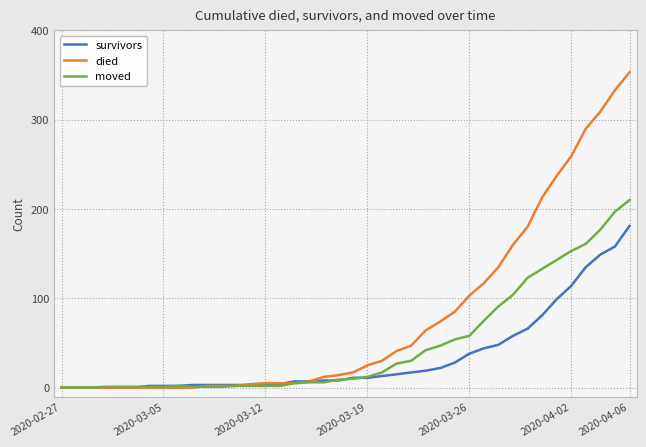

Rank the series by their maximum value, from lowest to highest.

survivors, moved, died